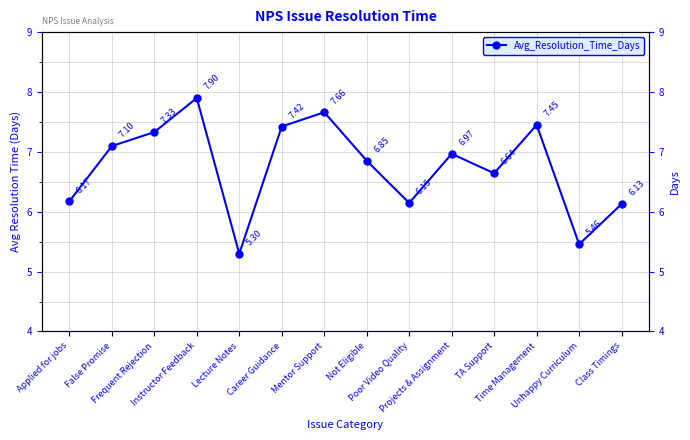

How many lines are shown in the chart?

1